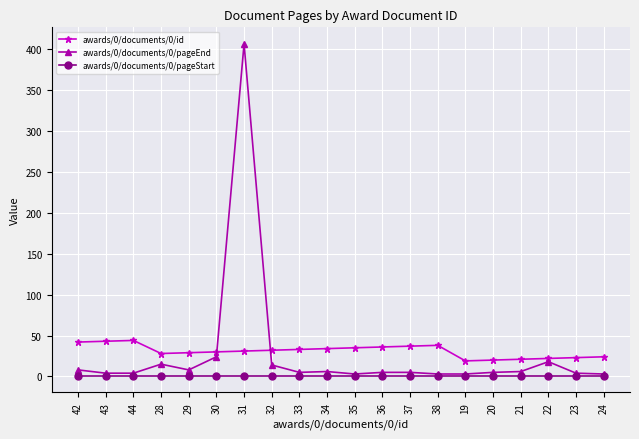

Is it true that awards/0/documents/0/id equals 36 at 36?

True